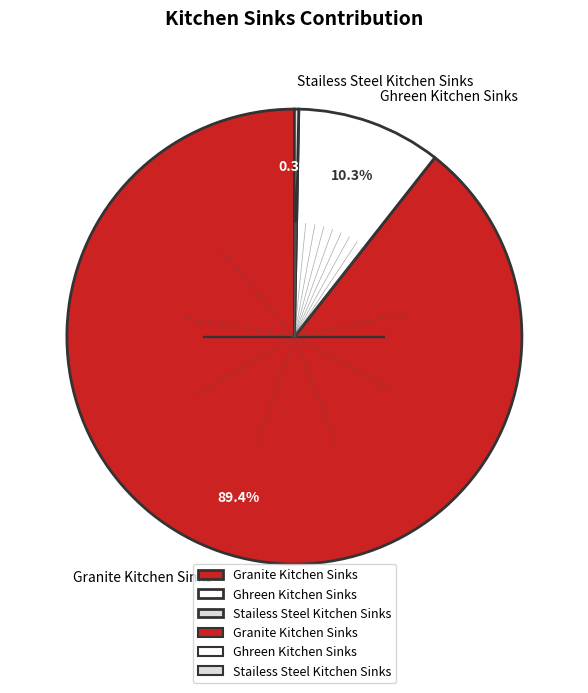

Is the sum of Granite Kitchen Sinks and Stailess Steel Kitchen Sinks greater than half?

Yes